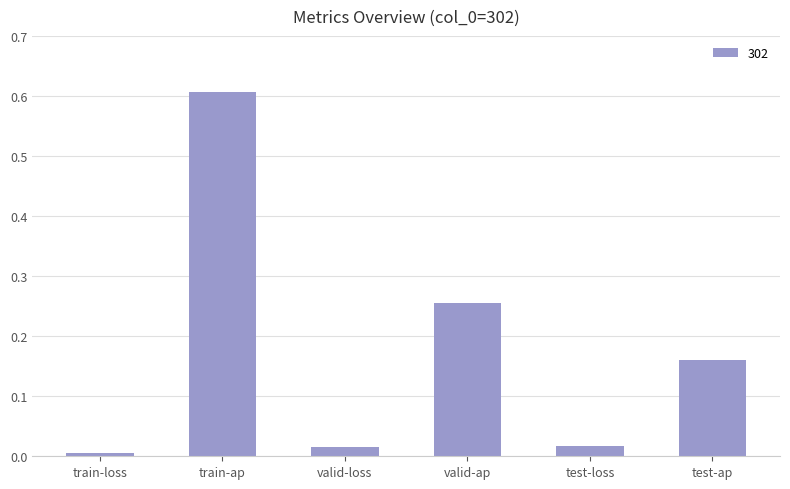

Count the number of categories in the chart.

6